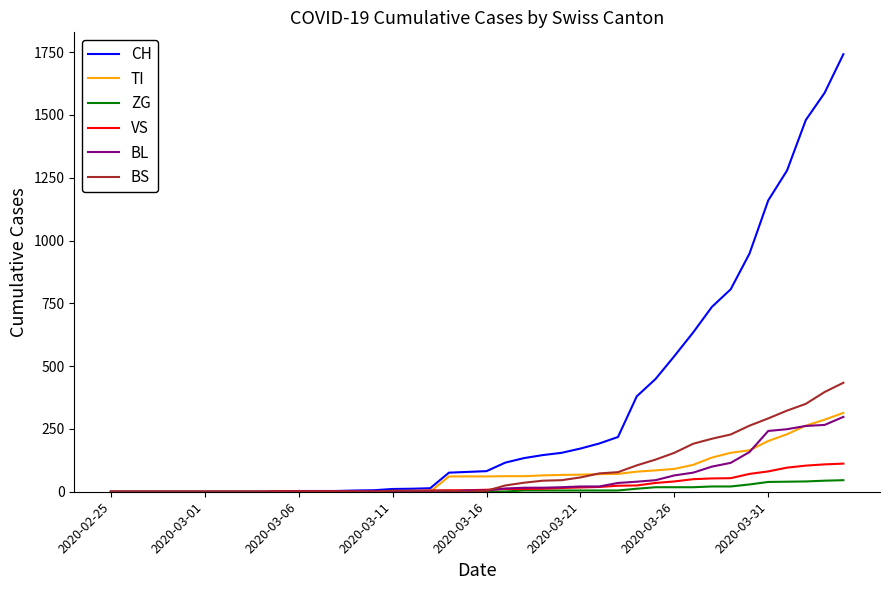

Which series has the largest total across all categories?

CH